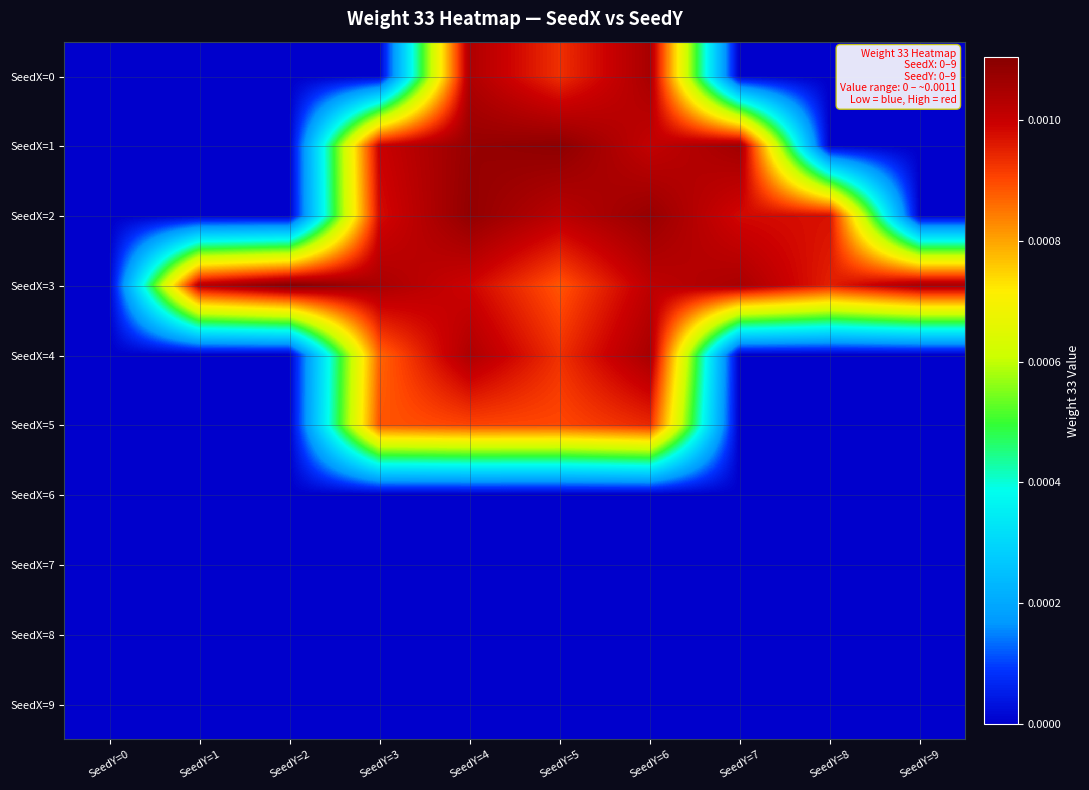

At how many categories does at least one series exceed 0?

9